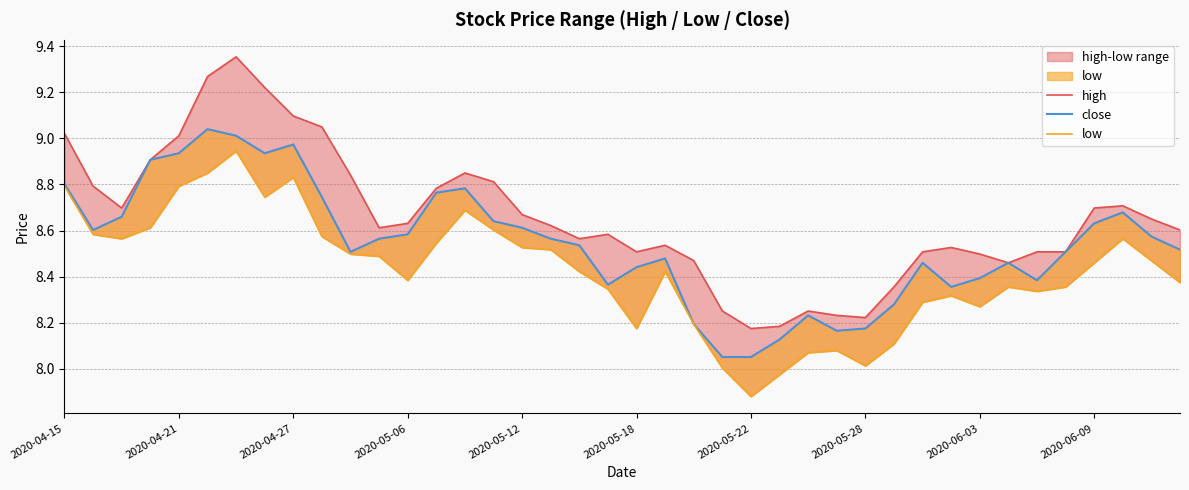

How many lines are shown in the chart?

3